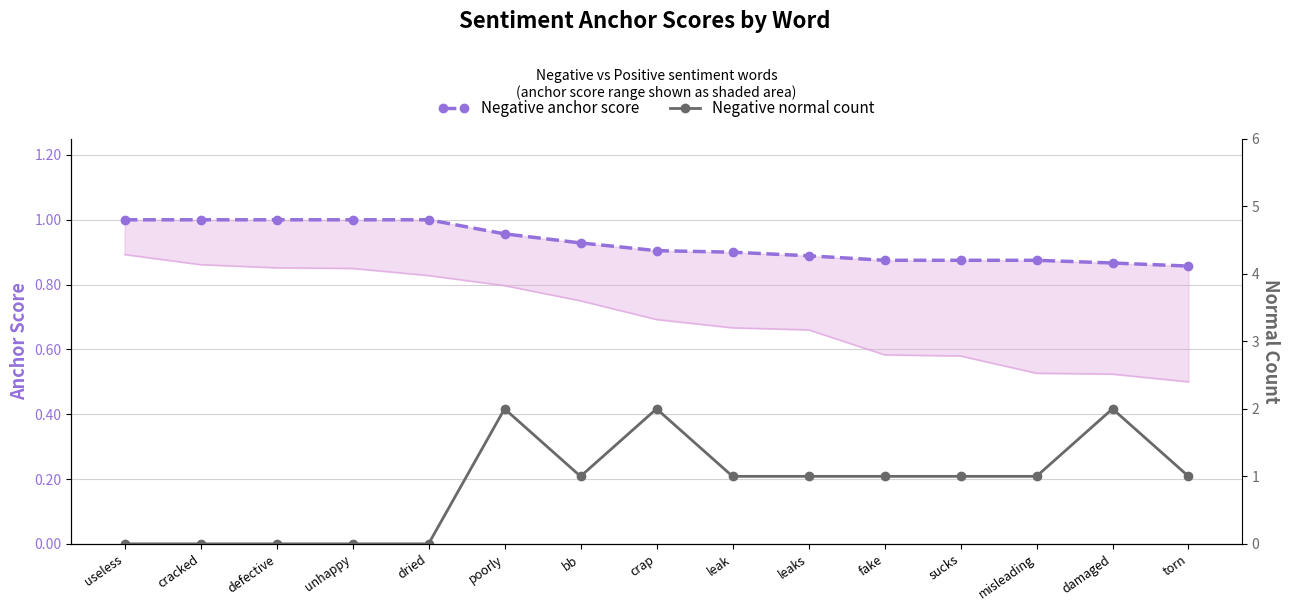

Which category has the highest value across all series?

poorly